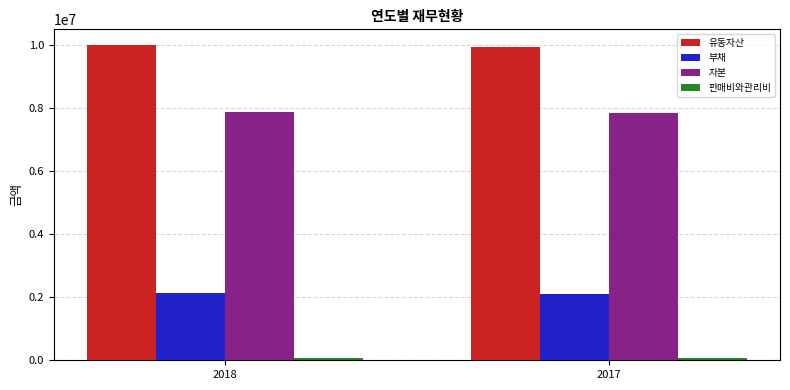

The value of 자본 at 2017 is 7833403. True or false?

True